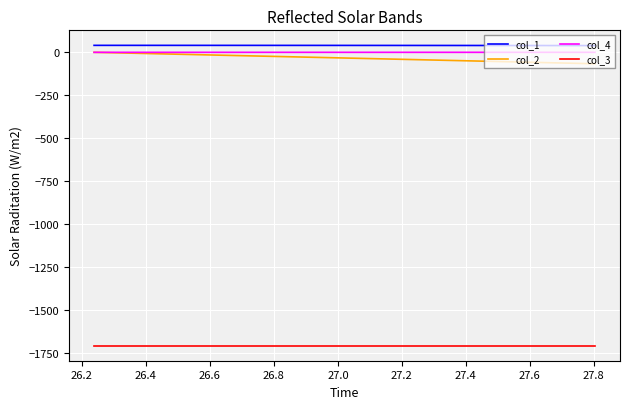

What is the highest value of the col_3 series?

-1705.3